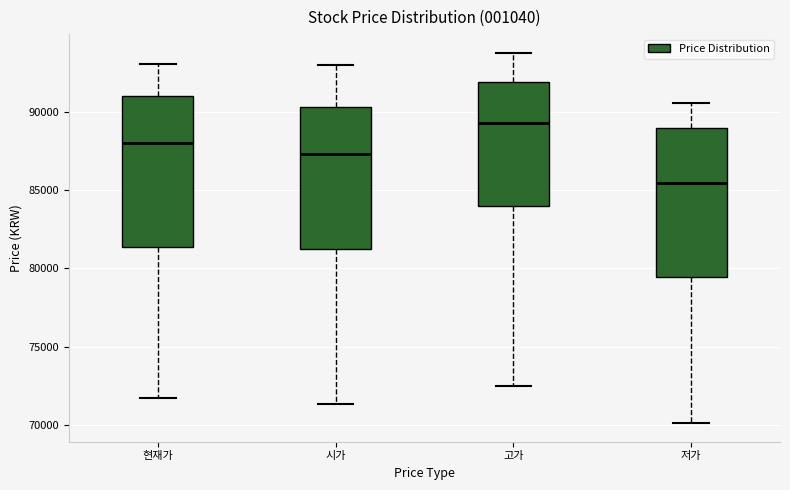

Where is the upper edge of the box for 시가 on the y-axis? The values are not printed on the chart, so give them approximately, as read against the axis.

90500